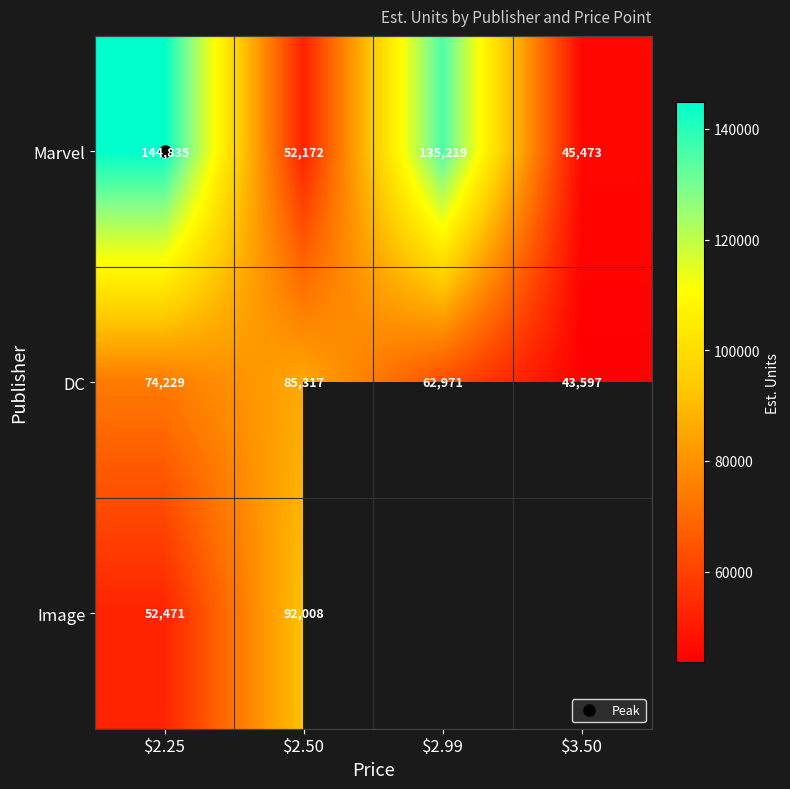

What is the spread (max minus min) of values at $2.99?

72248.0